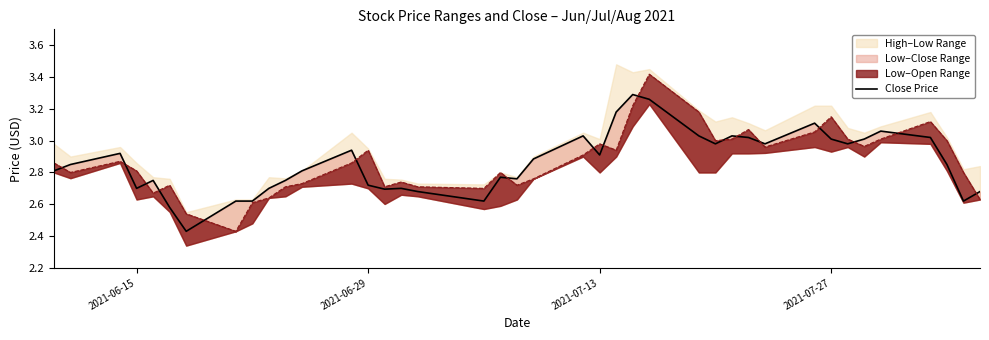

What is the average value?

2.9